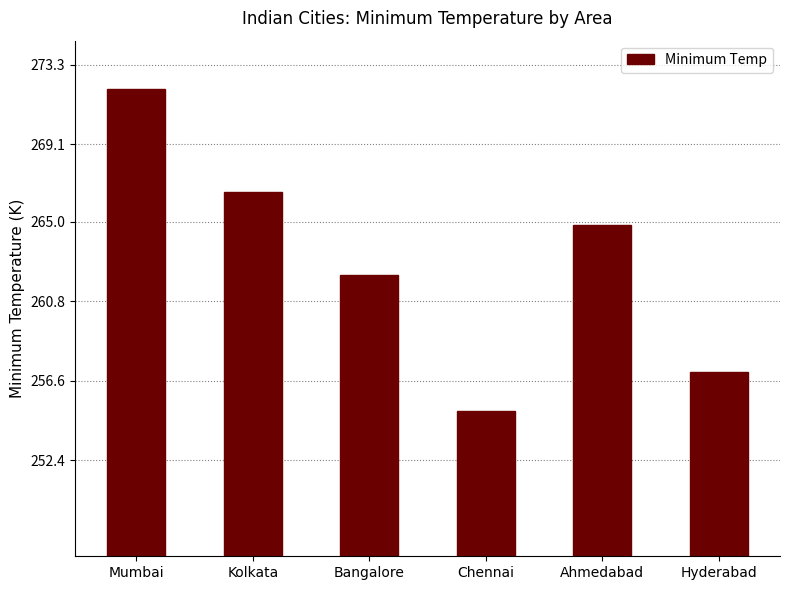

What is the change in value from Chennai to Ahmedabad?

+9.8